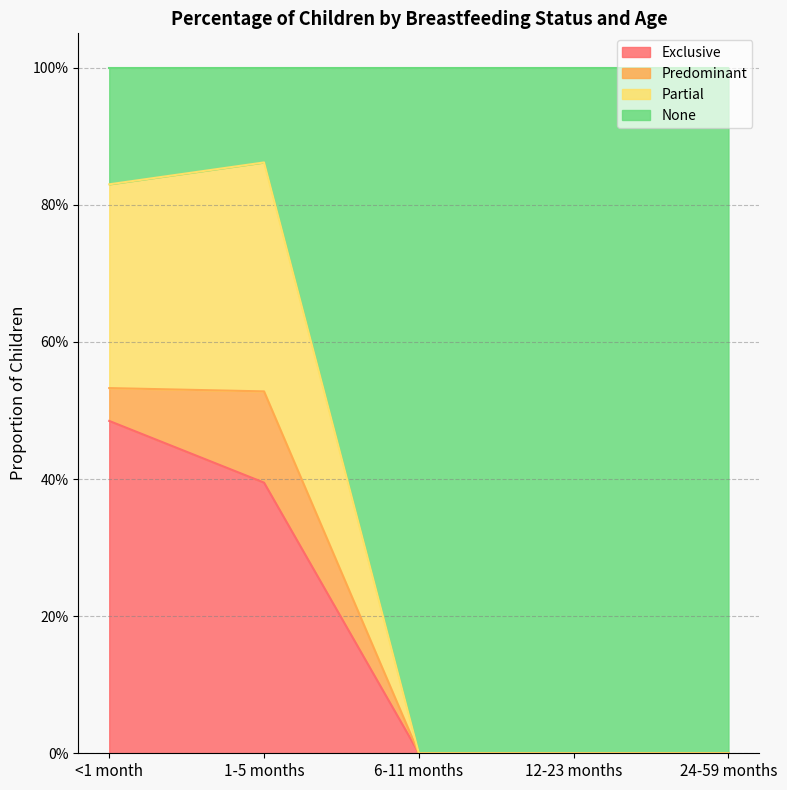

What position from the right is <1 month?

5